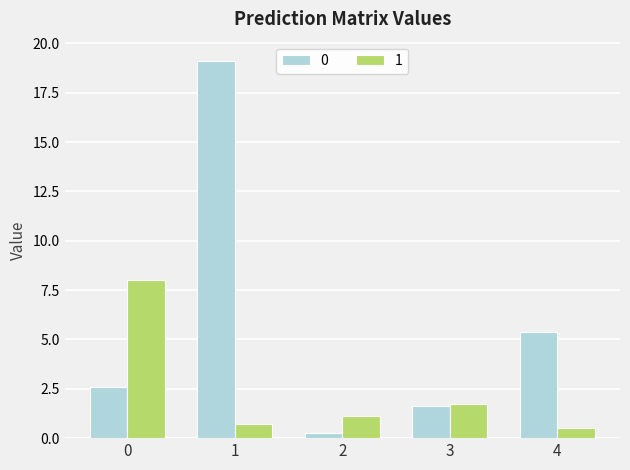

The 0 series shows 0.2 at 2. True or false?

True